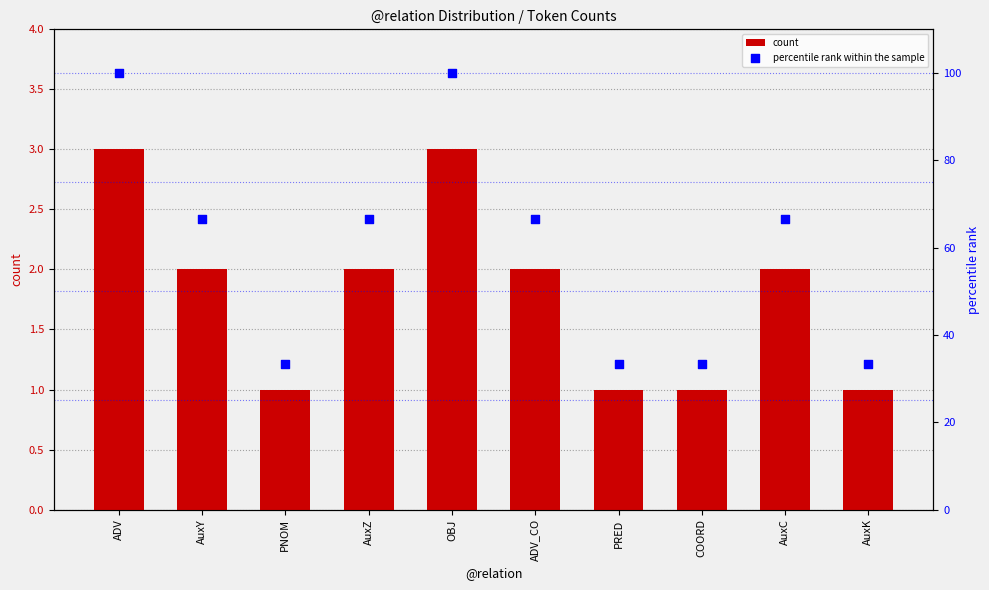

Which series has the widest spread of Y values?

percentile rank within the sample